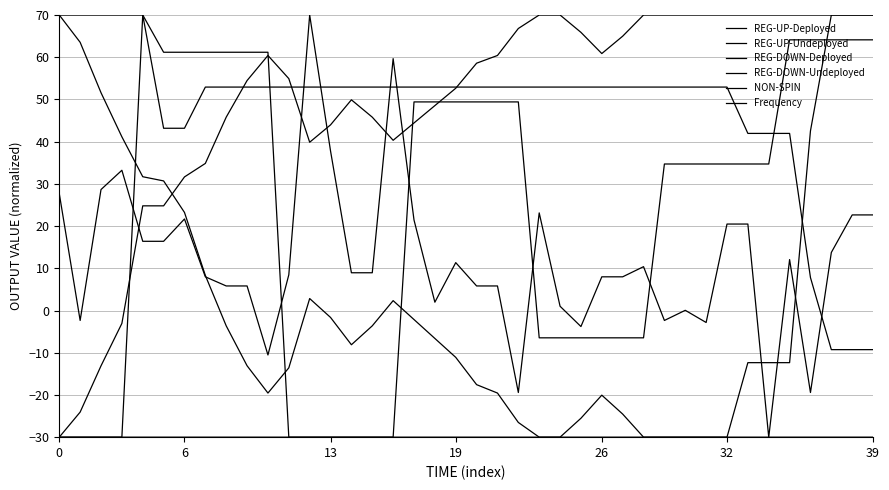

How many lines are shown in the chart?

6